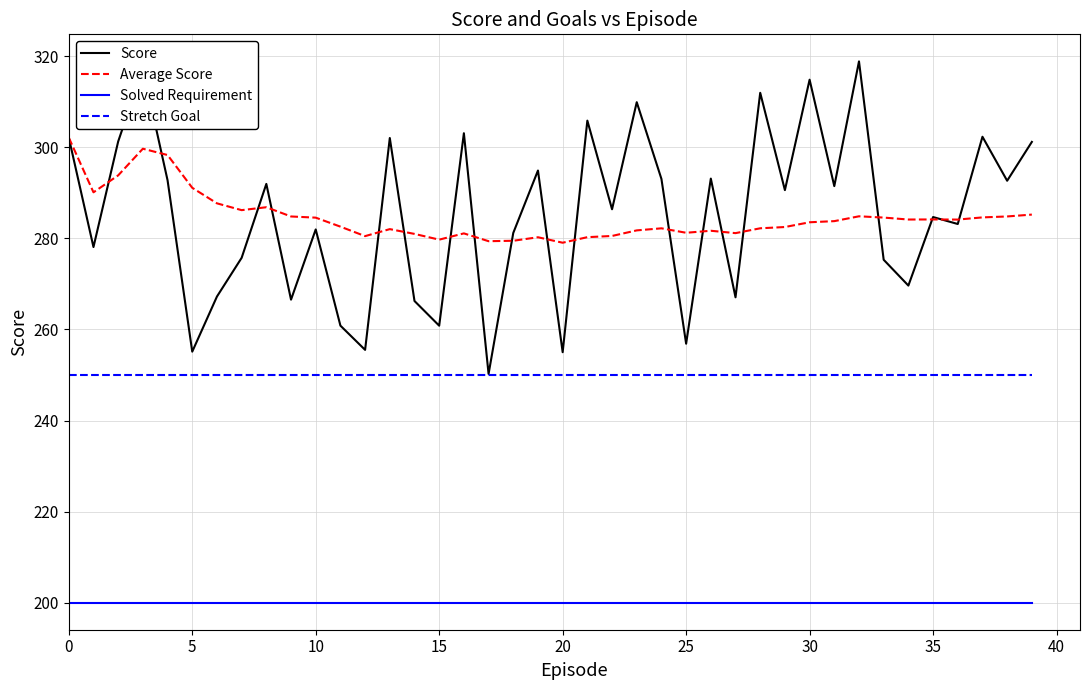

What is the highest value of the Average Score series?

302.1